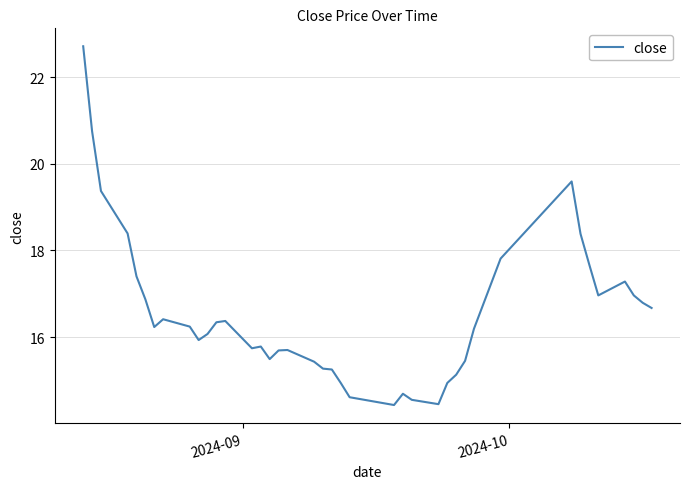

What is the greatest value displayed?

22.7